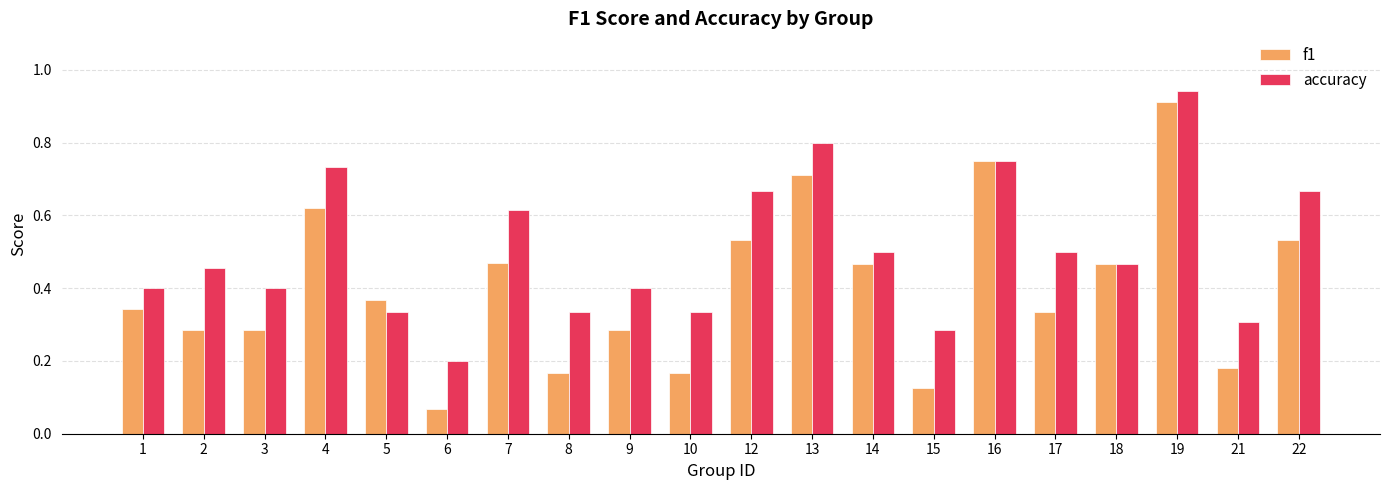

Is the value of accuracy at 17 greater than the value of f1 at 3?

Yes